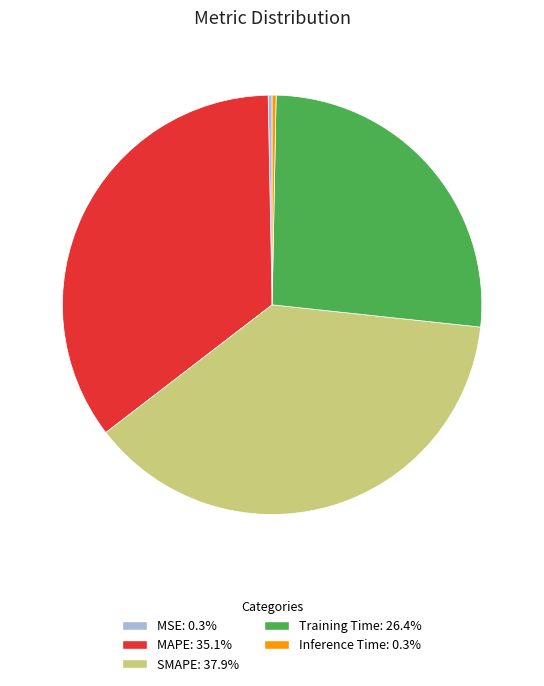

Is there a majority slice in this chart?

No